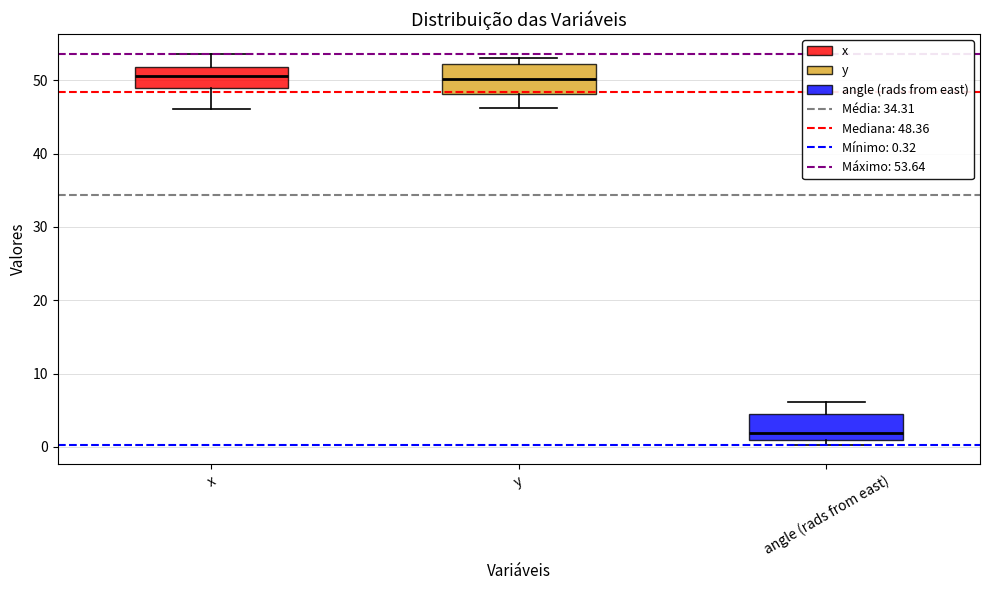

Which box has the lowest median line?

angle (rads from east)